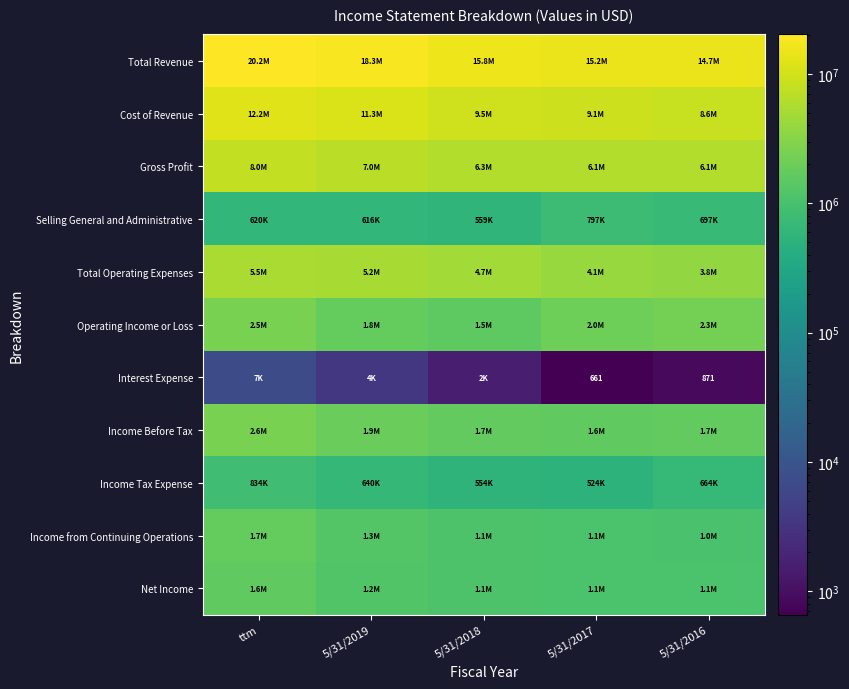

At how many categories does at least one series exceed 19516489?

1